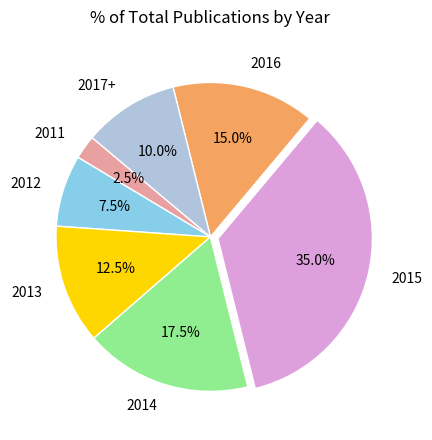

Approximately how many times larger is the value at 2016 compared to 2014?

0.9